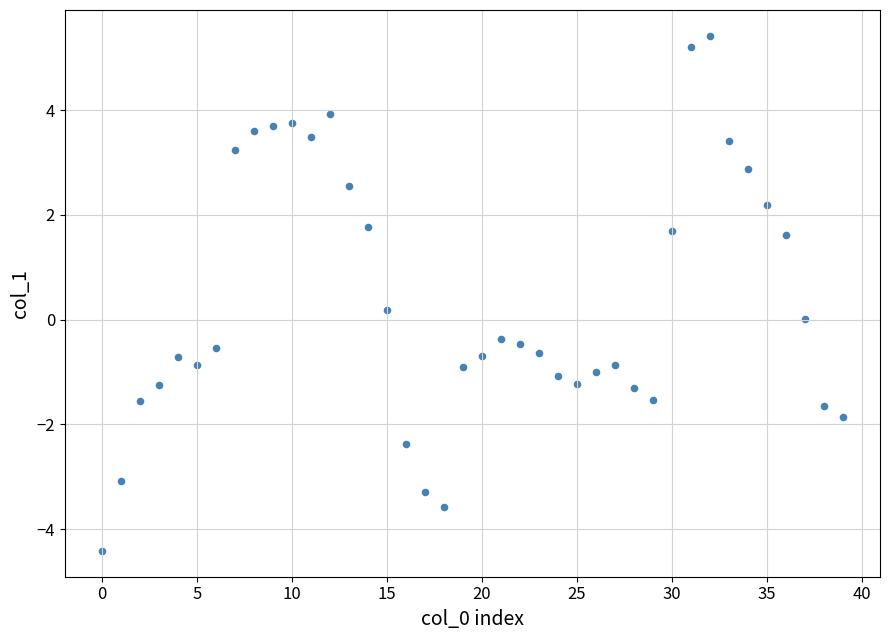

What is the range of Y values (max minus min)?

9.8